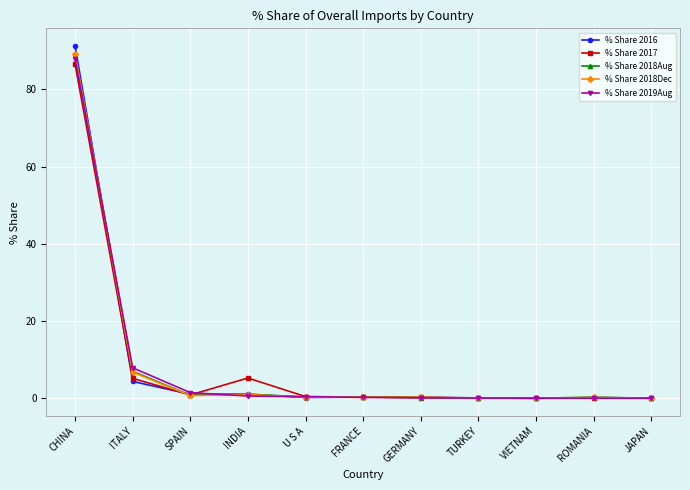

What is the label of the 6th point from the right?

FRANCE